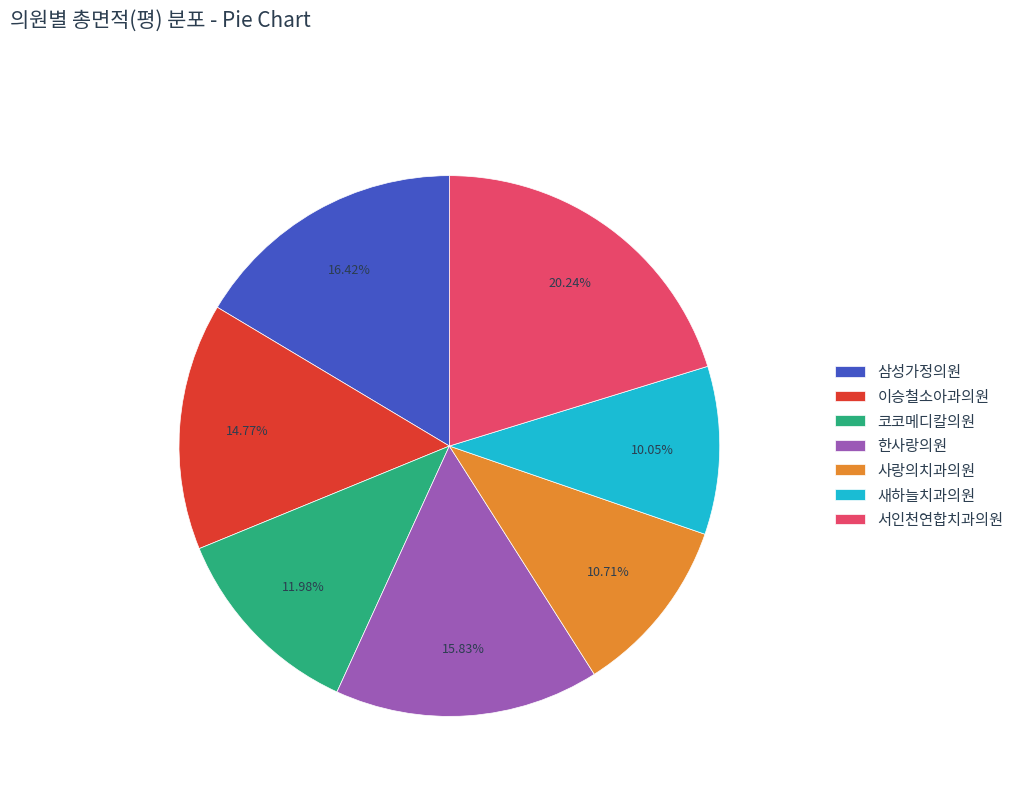

How many segments does this pie chart have?

7